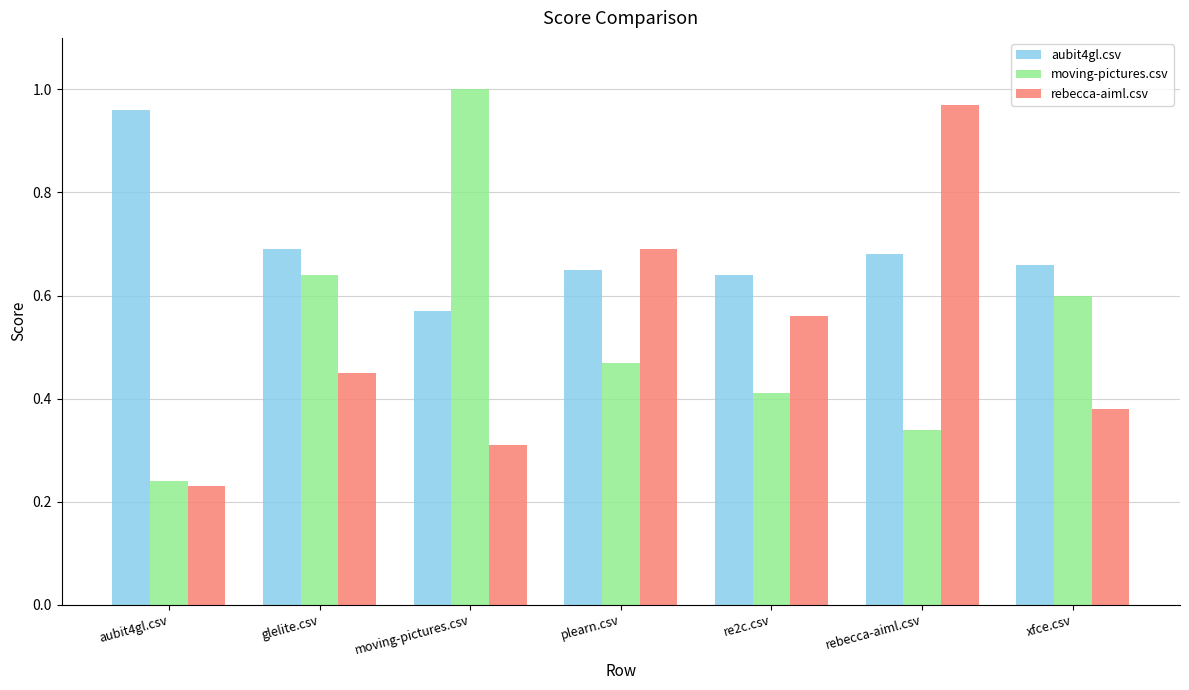

Rank the categories by moving-pictures.csv value from lowest to highest.

aubit4gl.csv, rebecca-aiml.csv, re2c.csv, plearn.csv, xfce.csv, glelite.csv, moving-pictures.csv